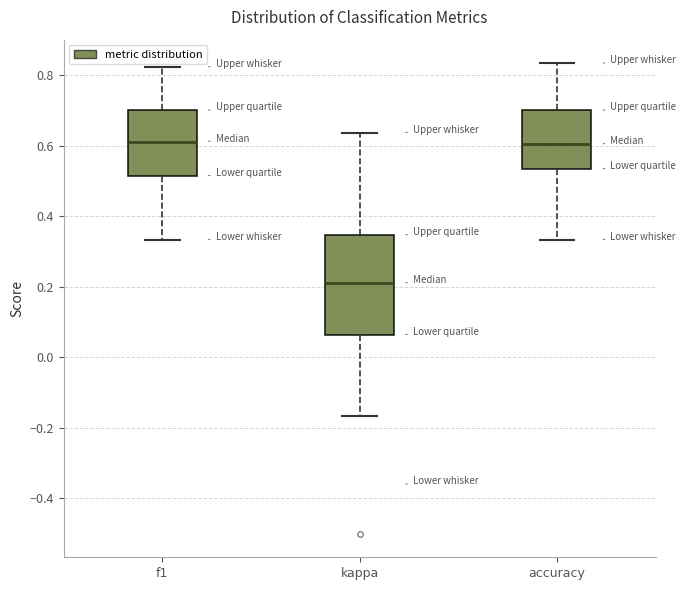

Which box's median line is the lowest?

kappa